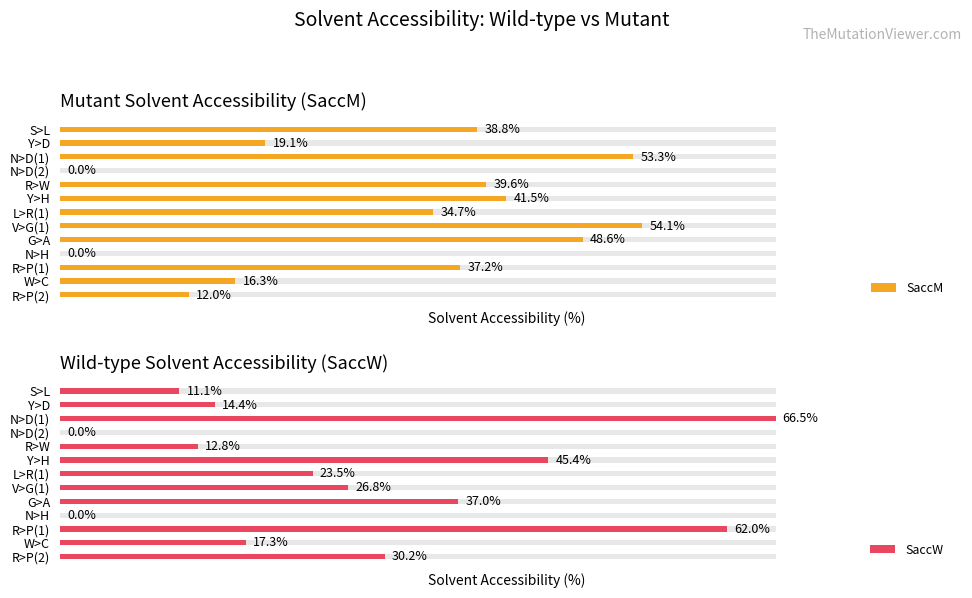

Is it true that SaccM equals 53.3 at N>D(1)?

True